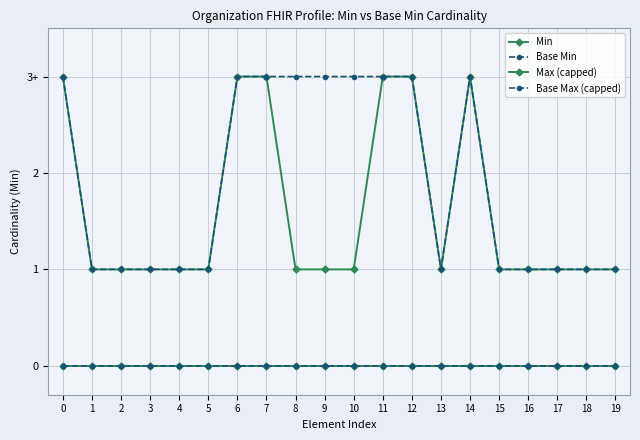

True or false: Base Min and Min cross at least once.

False